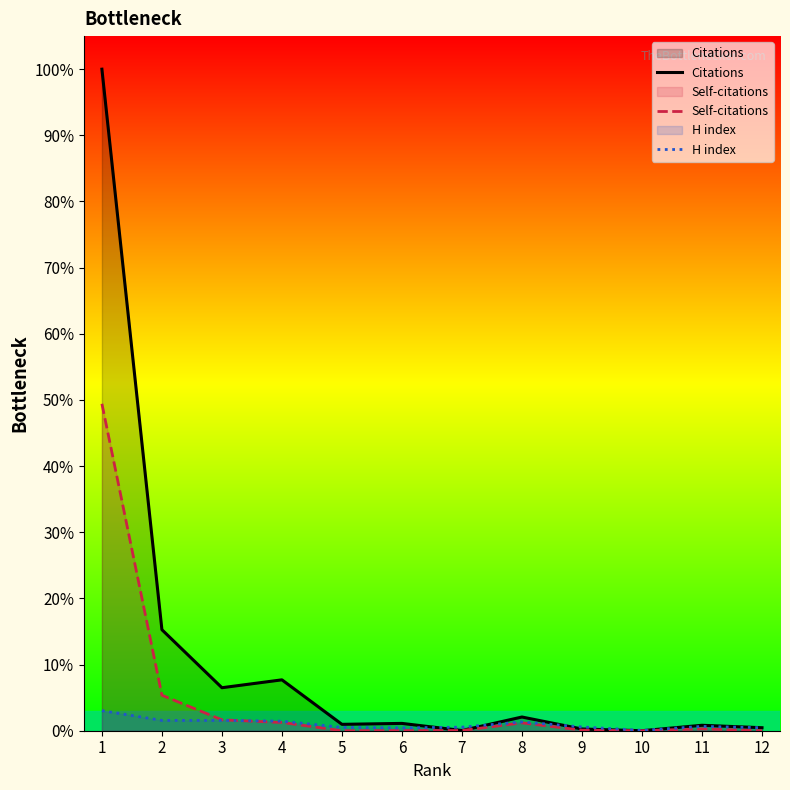

True or false: Citations has more than 2 interior local peaks.

True